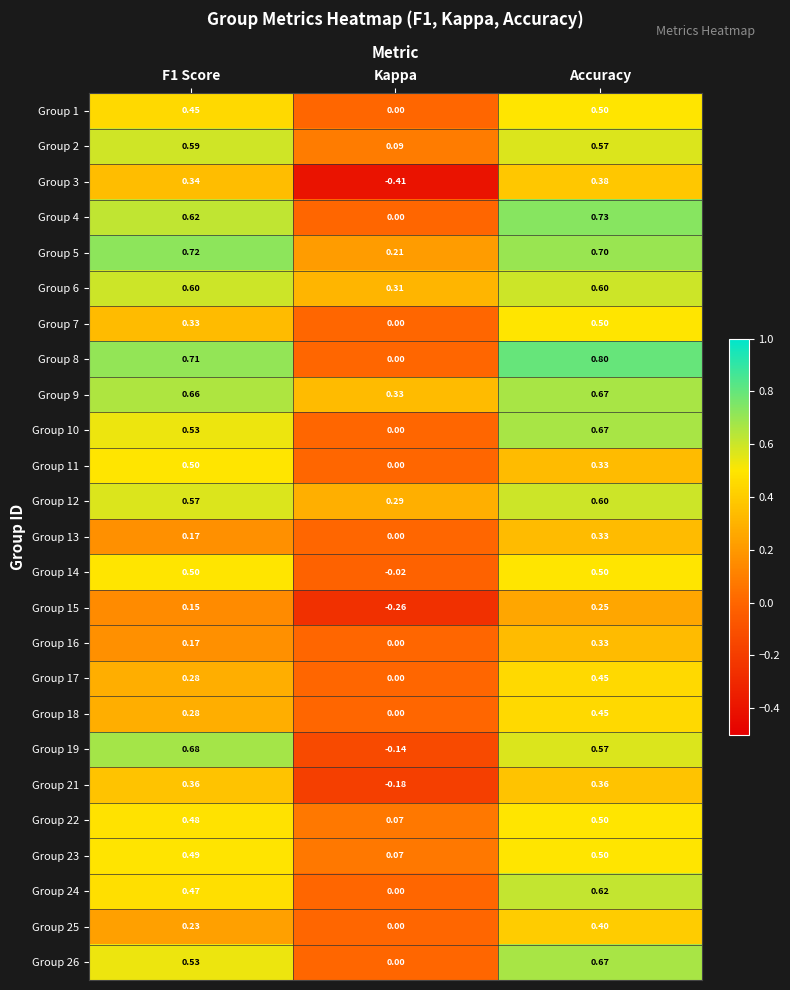

Which label corresponds to the smallest value in the chart?

Kappa